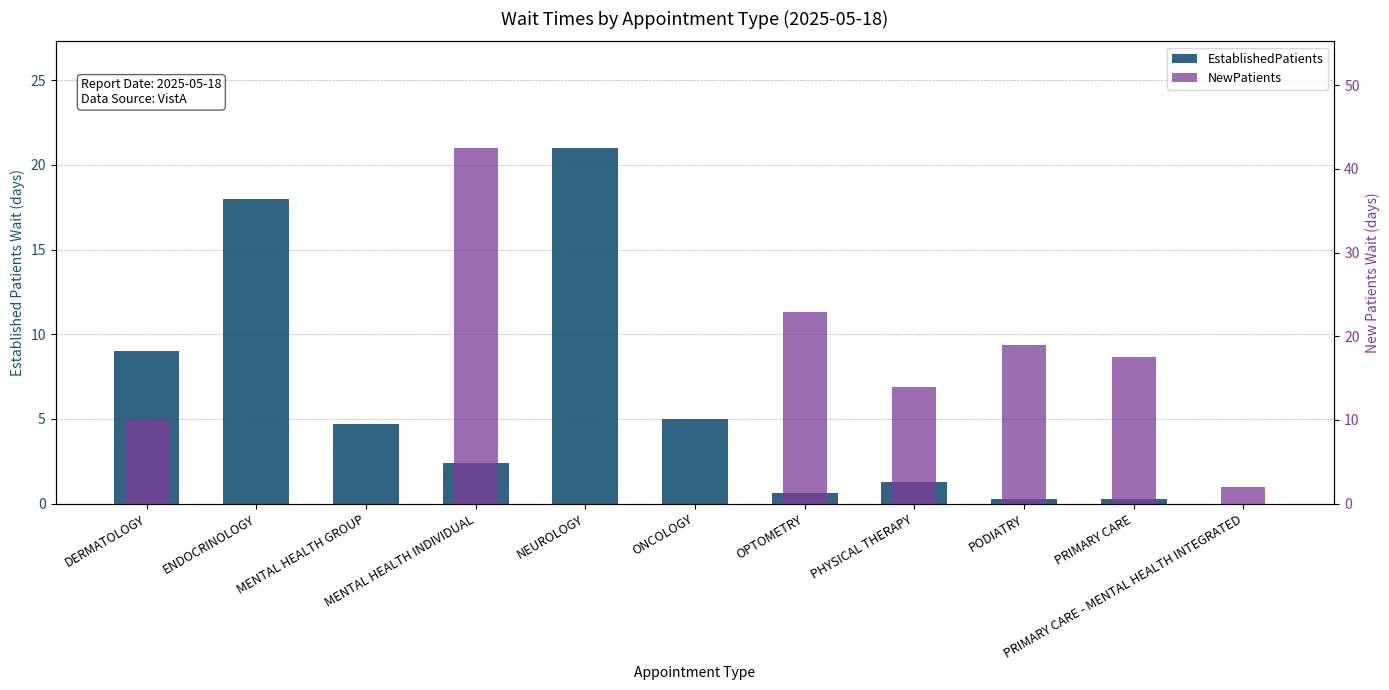

How many data points in NewPatients are less than 10?

5